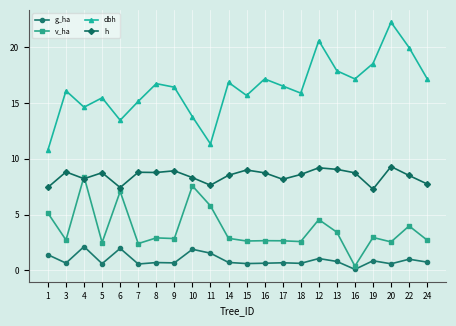

Where is h nearest to the value 8?

17